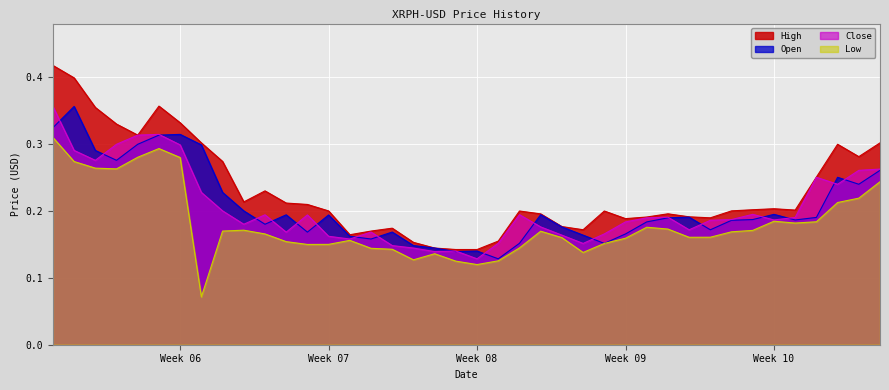

List the series in order of their peak value, lowest first.

Low, Open, Close, High